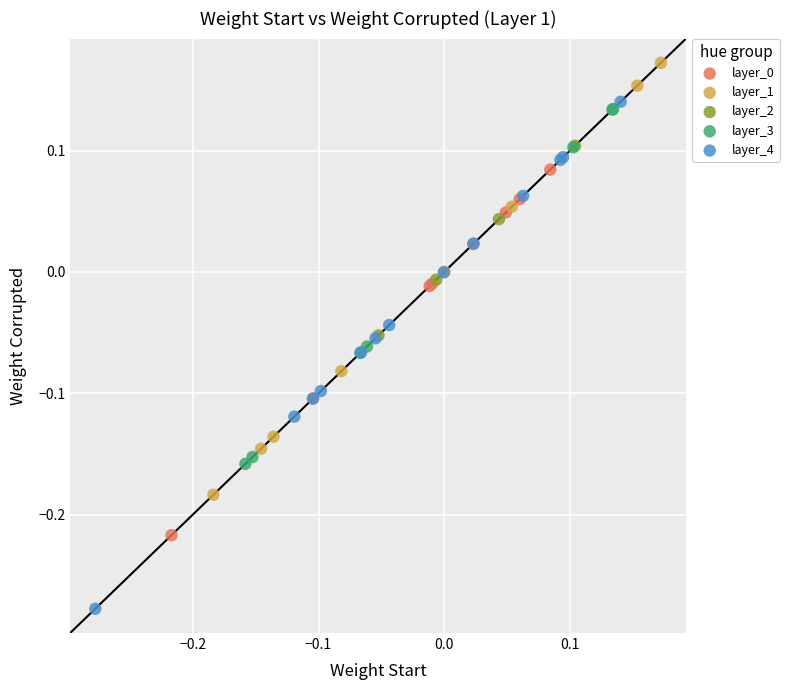

Which series contains the lowest Y value?

layer_4